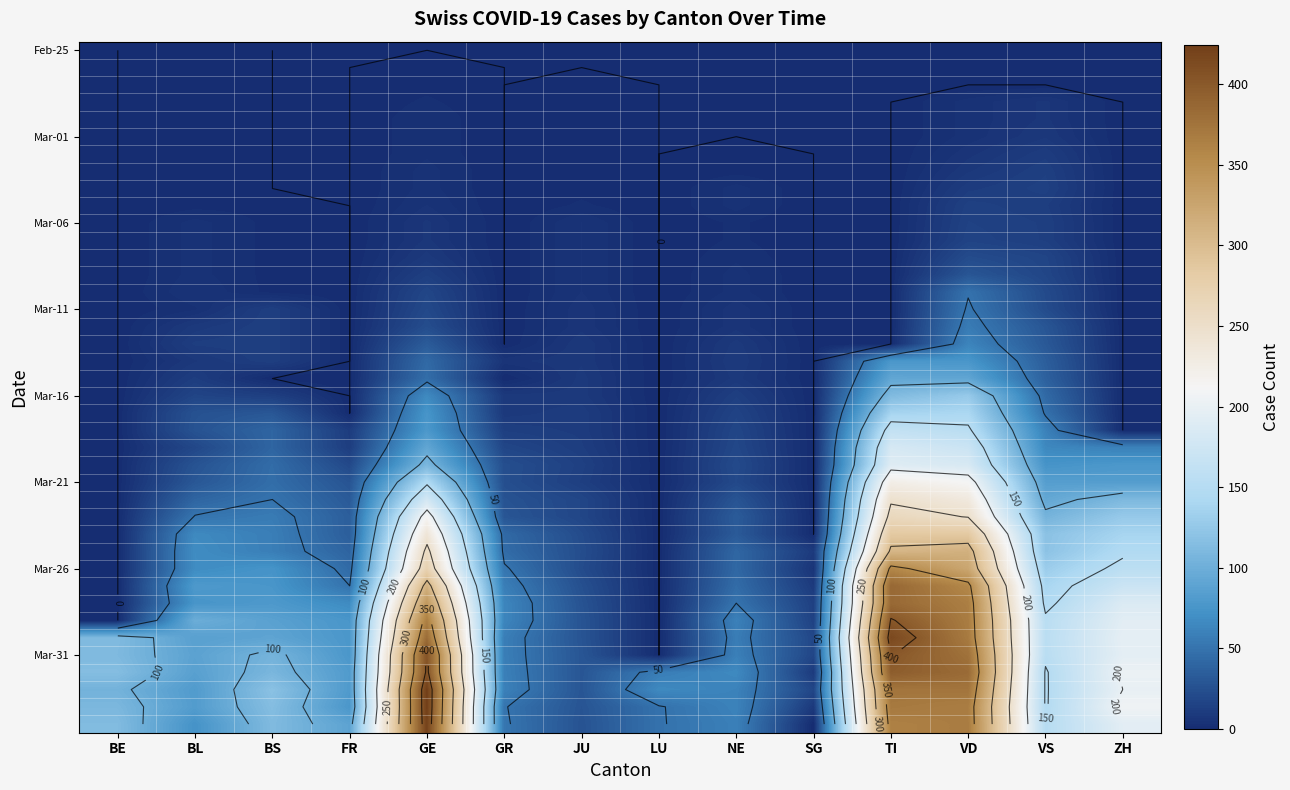

Between ZH and FR, which is larger?

ZH